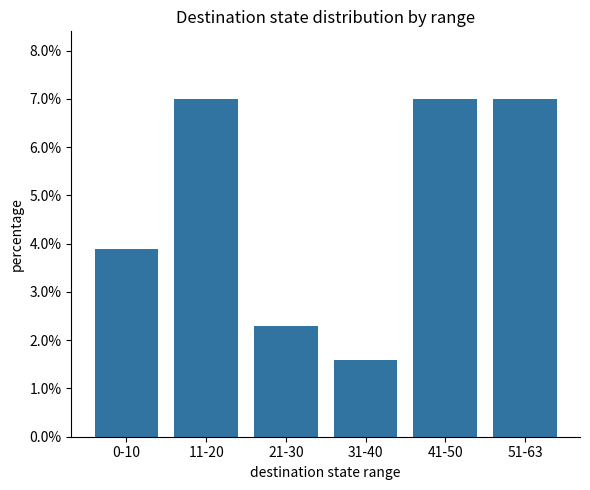

Are the bars grouped side by side (vs. stacked)?

No